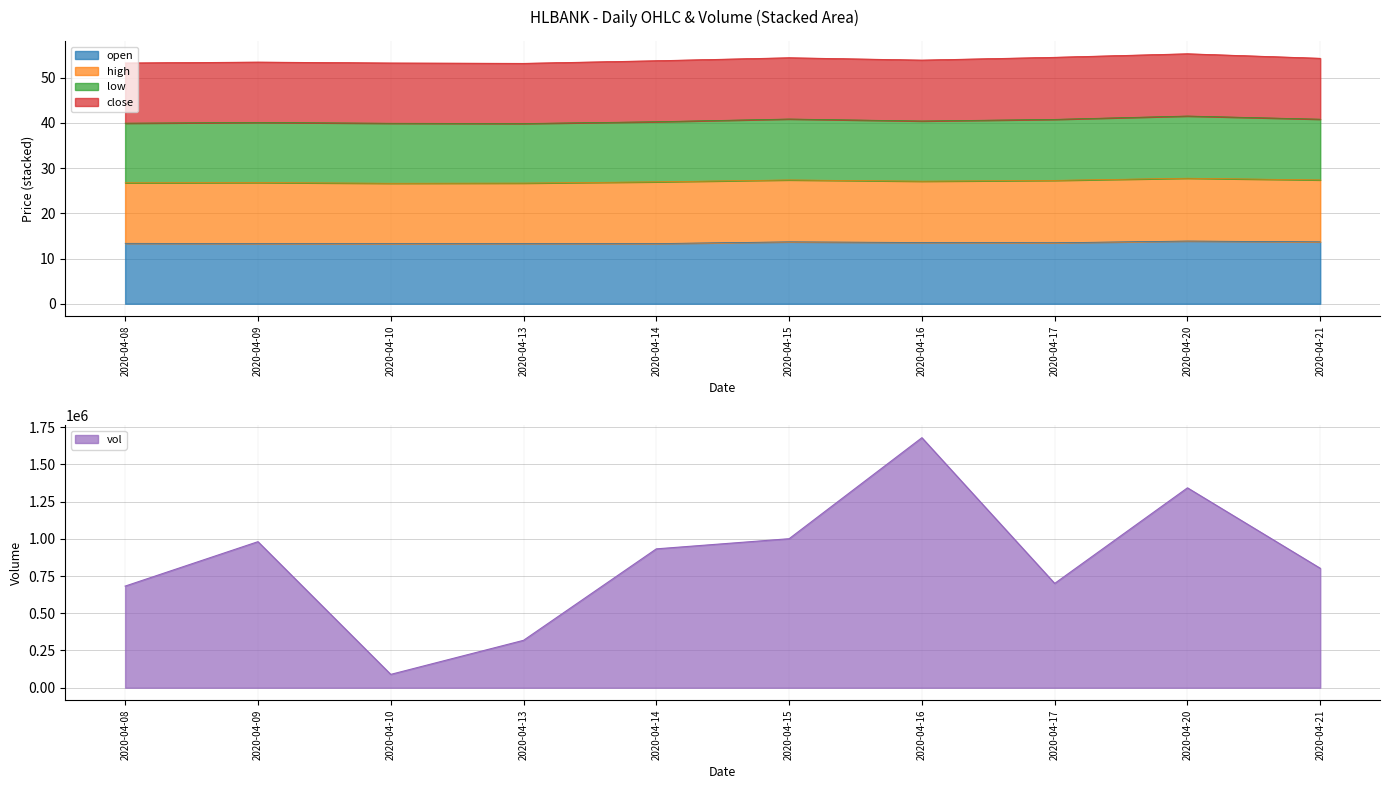

How many interior local valleys does the vol series have?

2